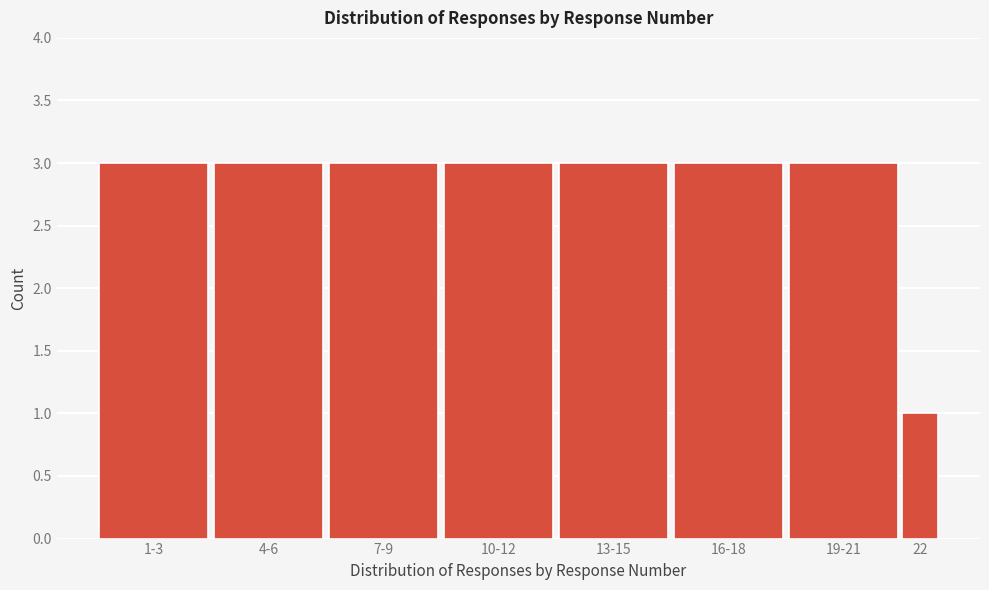

Reading right to left, what are all the values shown in this chart?

1	3	3	3	3	3	3	3